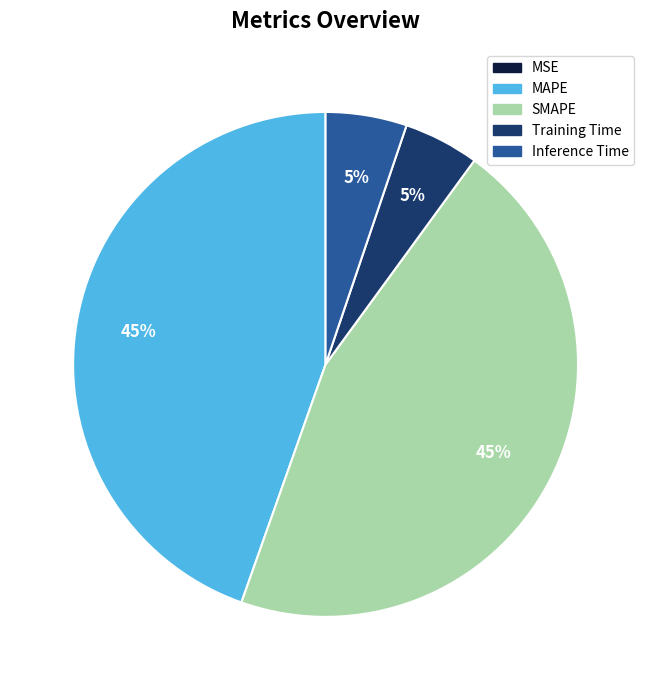

Is Inference Time the majority of the pie?

No